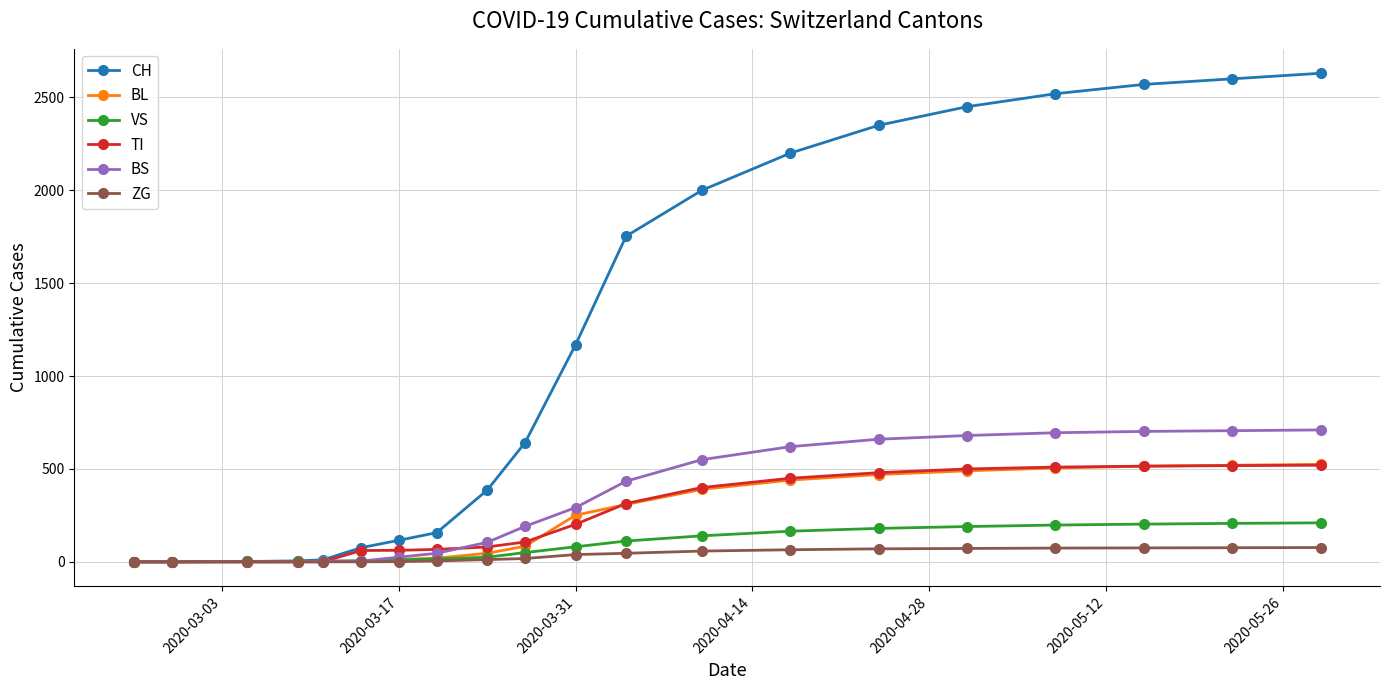

Which series has the largest total across all categories?

CH